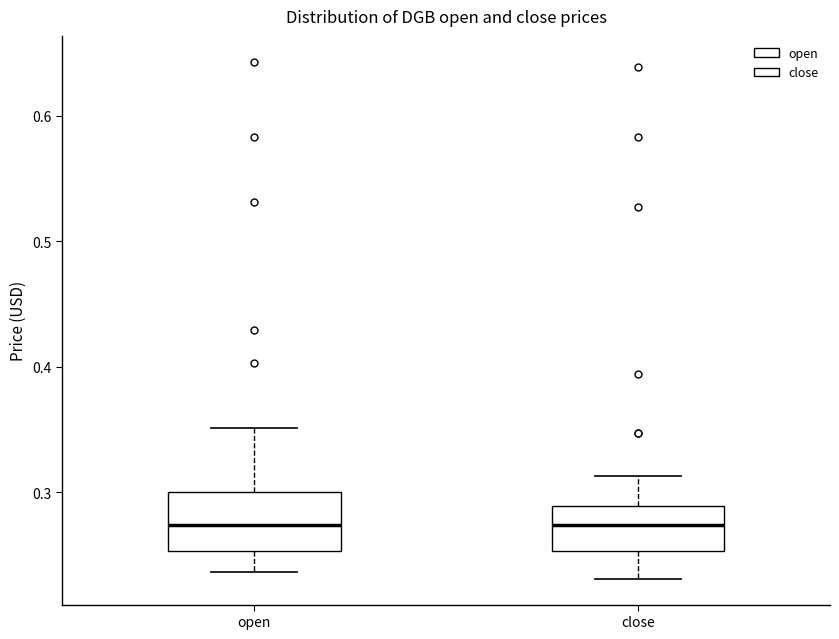

Reading left to right, transcribe this box plot: for each box, give where its median line is, the range the box spans, and where its two whiskers end, as read against the y-axis. The values are not printed on the chart, so give them approximately, as read against the axis.

open: median 0.27, box 0.25 to 0.30, whiskers 0.24 to 0.35
close: median 0.27, box 0.25 to 0.29, whiskers 0.23 to 0.31